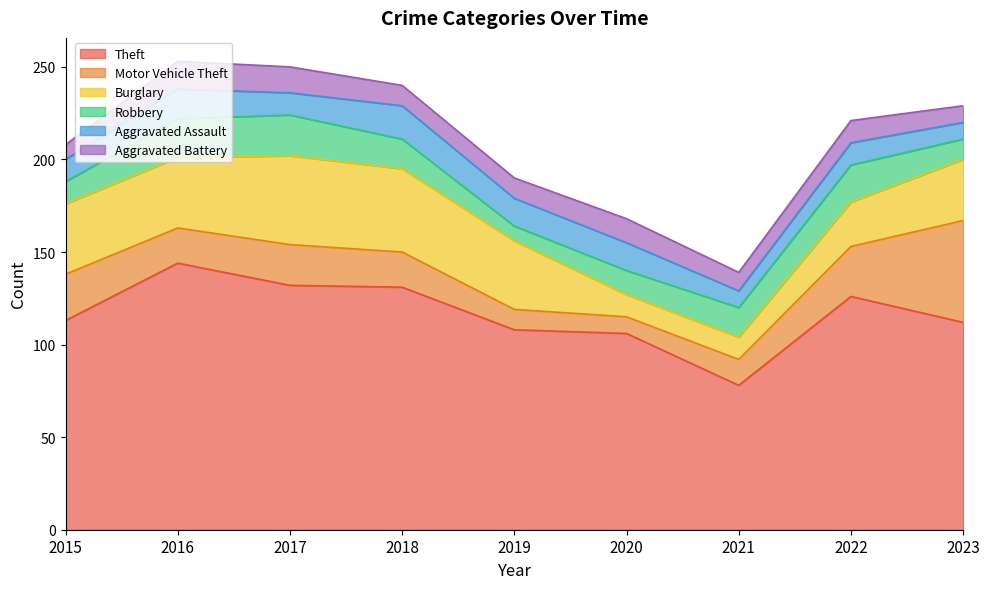

What is the total value across all series at 2019?

190